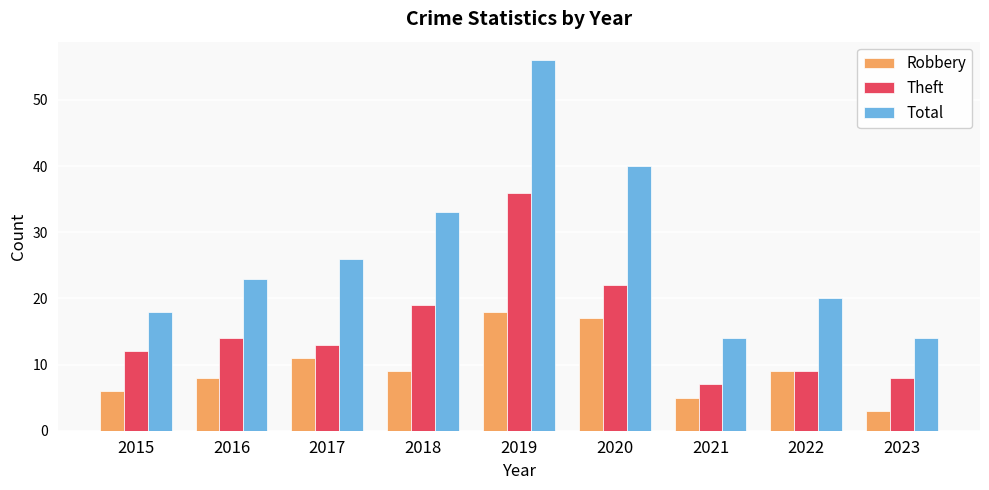

What is the smallest value displayed?

3